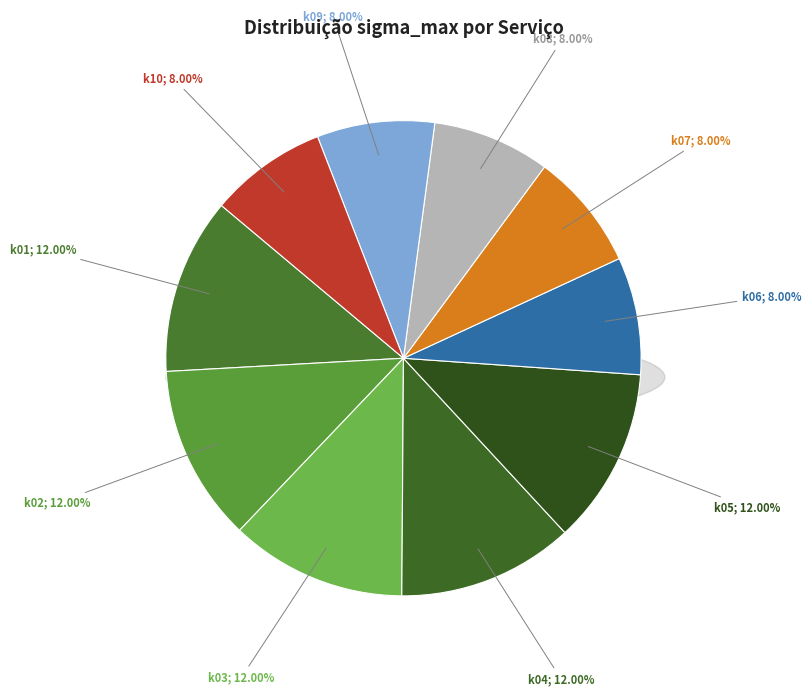

Which slice is the largest?

k01